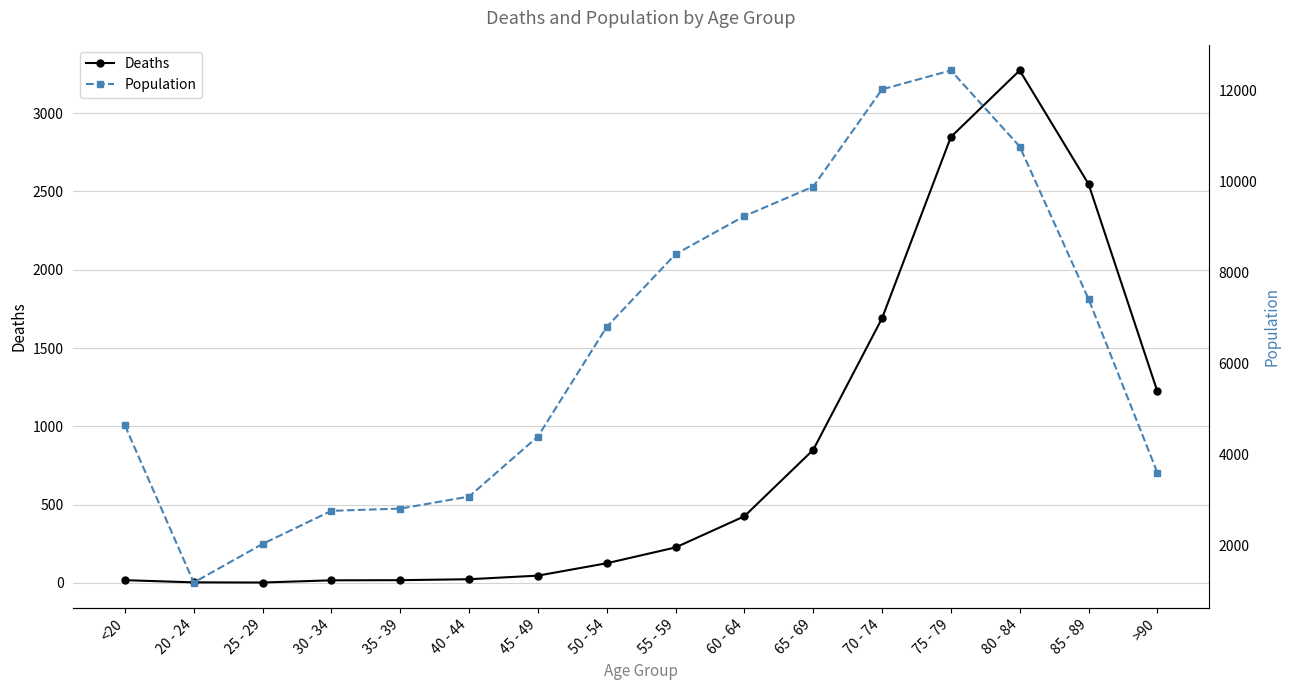

What is the difference between the maximum and minimum values in the Population series?

11243